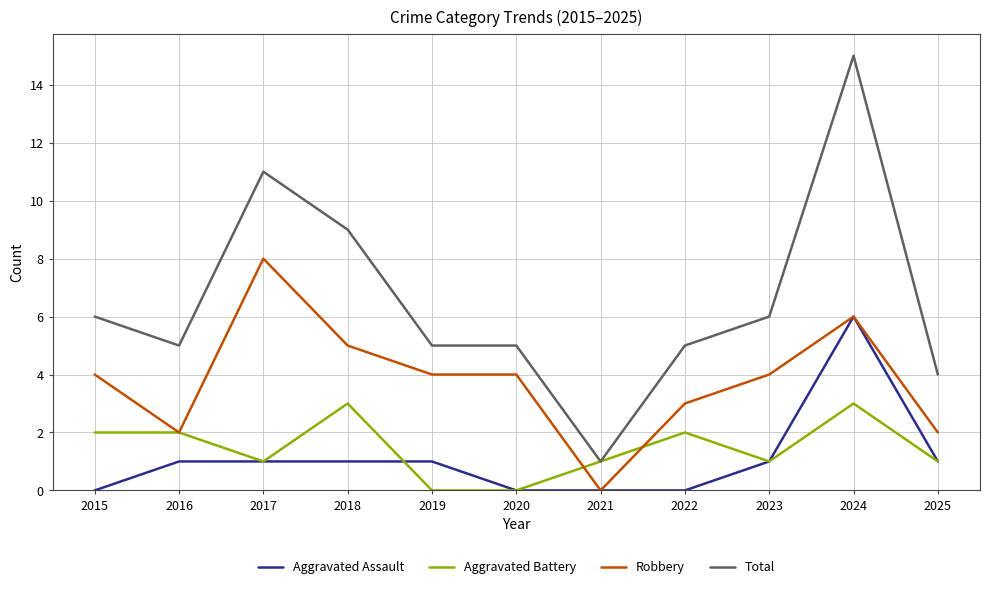

Between 2018 and 2019, which series saw the biggest shift?

Total